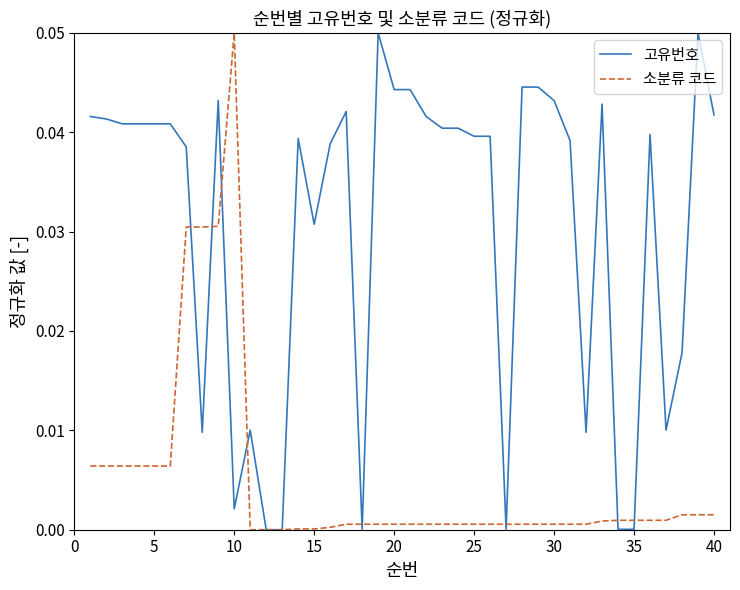

Rank the series by their average value, from lowest to highest.

소분류 코드, 고유번호